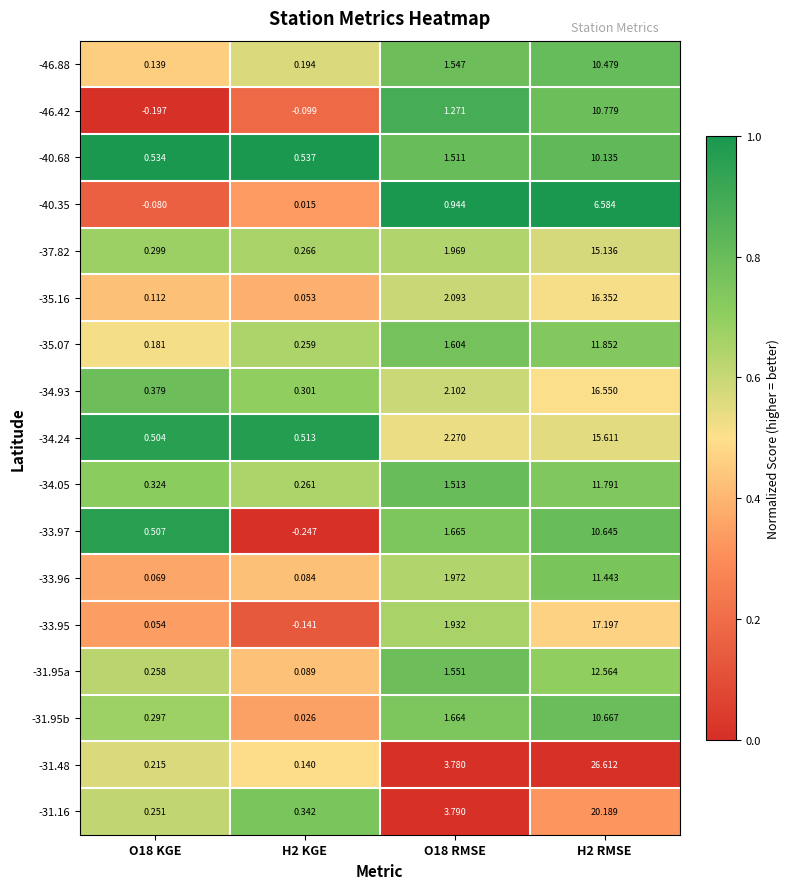

Is the value of -40.35 at H2 RMSE greater than the value of -33.97 at O18 RMSE?

Yes